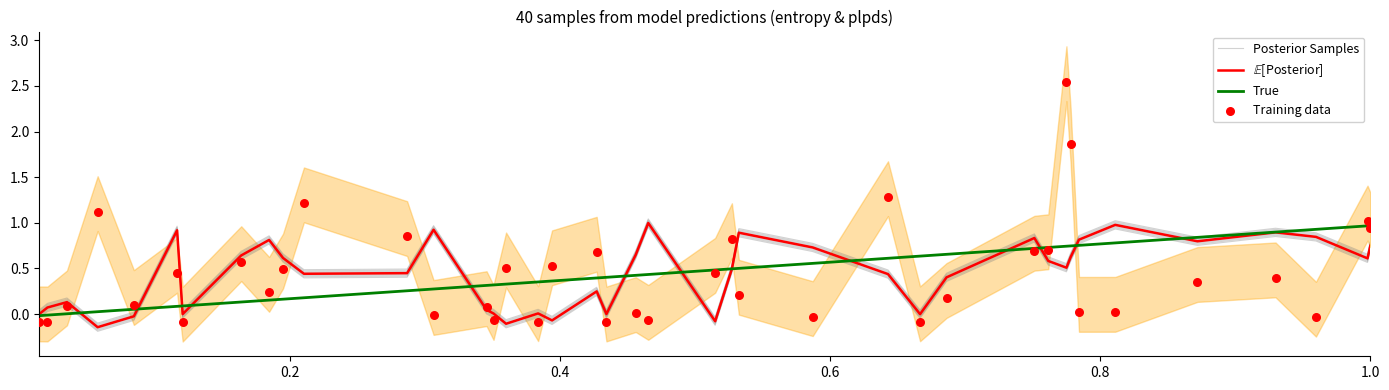

Which series reaches the minimum Y coordinate?

Posterior Samples